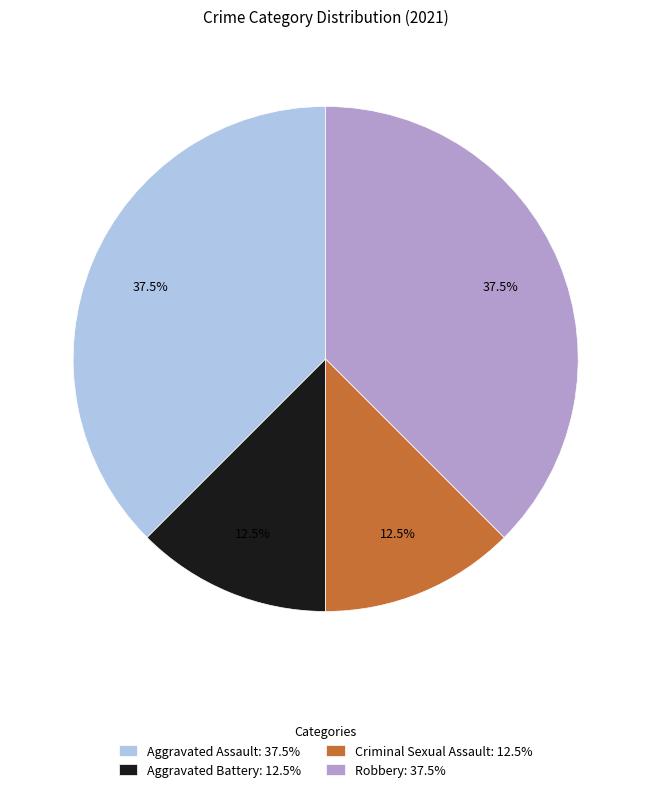

Does any single category account for the majority?

No